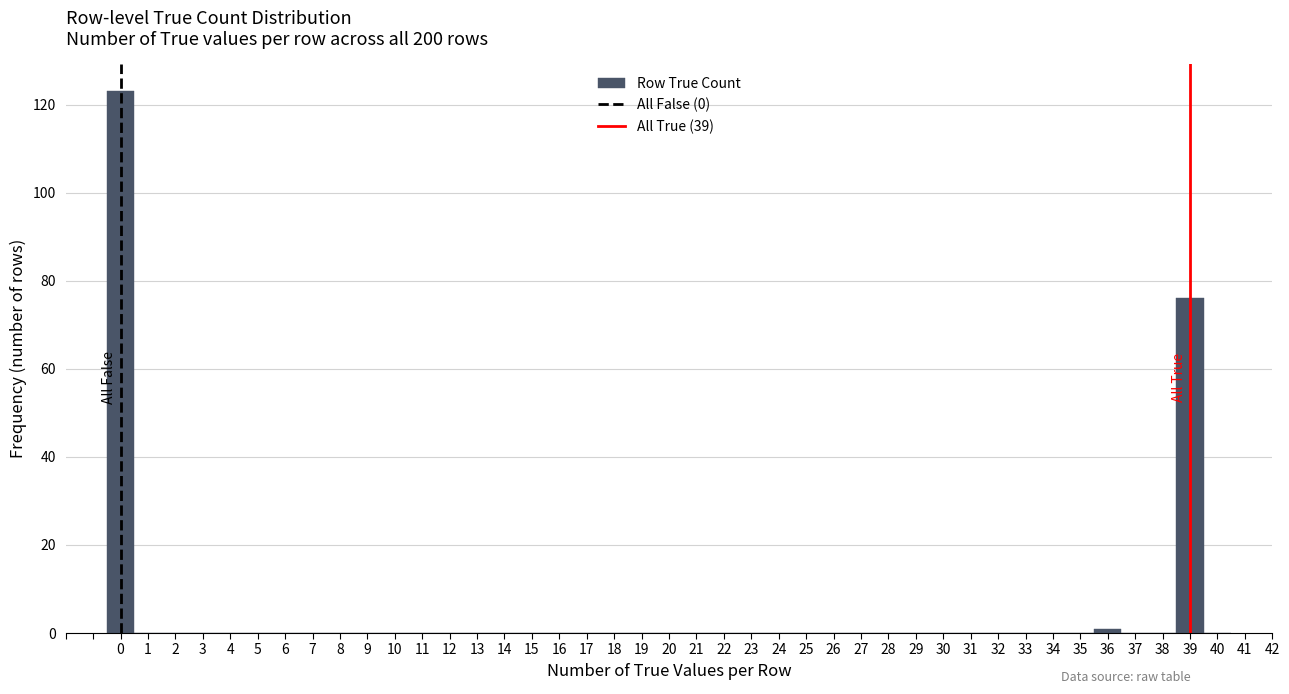

How tall is the bar that spans 38.5 to 39.5 on the x-axis? The values are not printed on the chart, so give them approximately, as read against the axis.

76